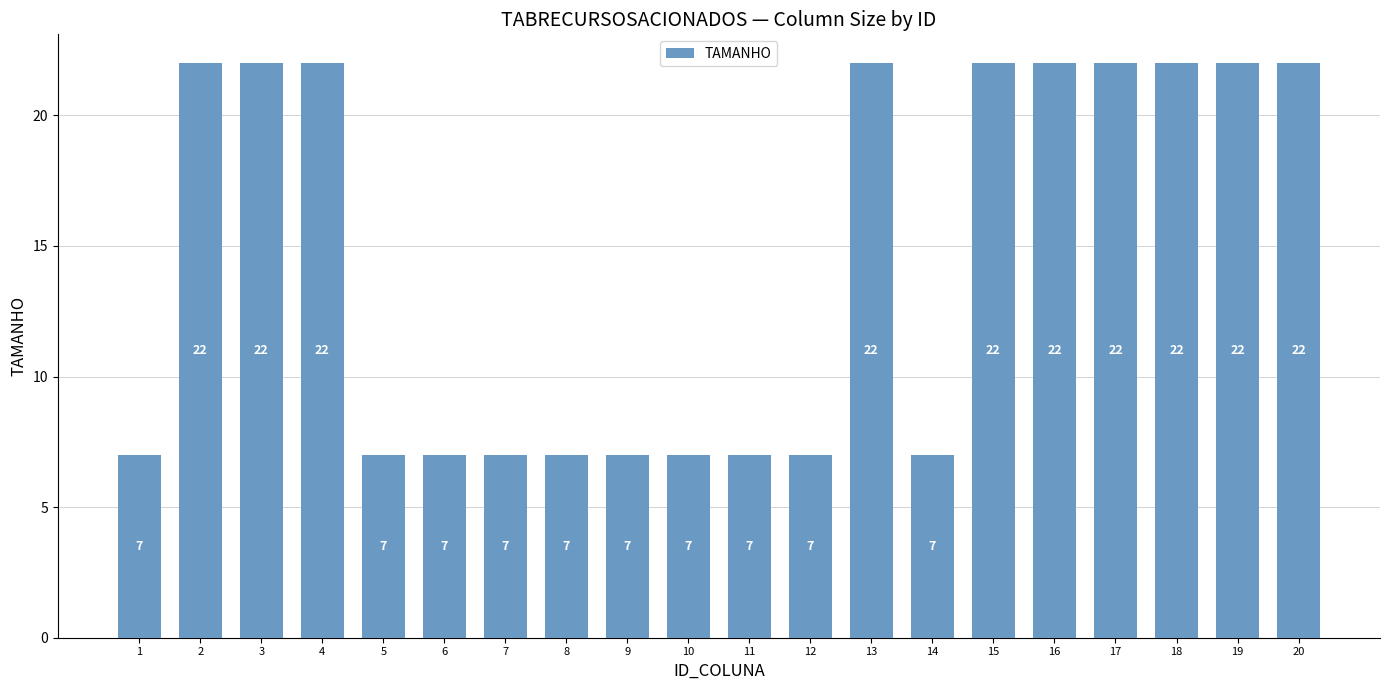

What is the change in value from 2 to 14?

-15